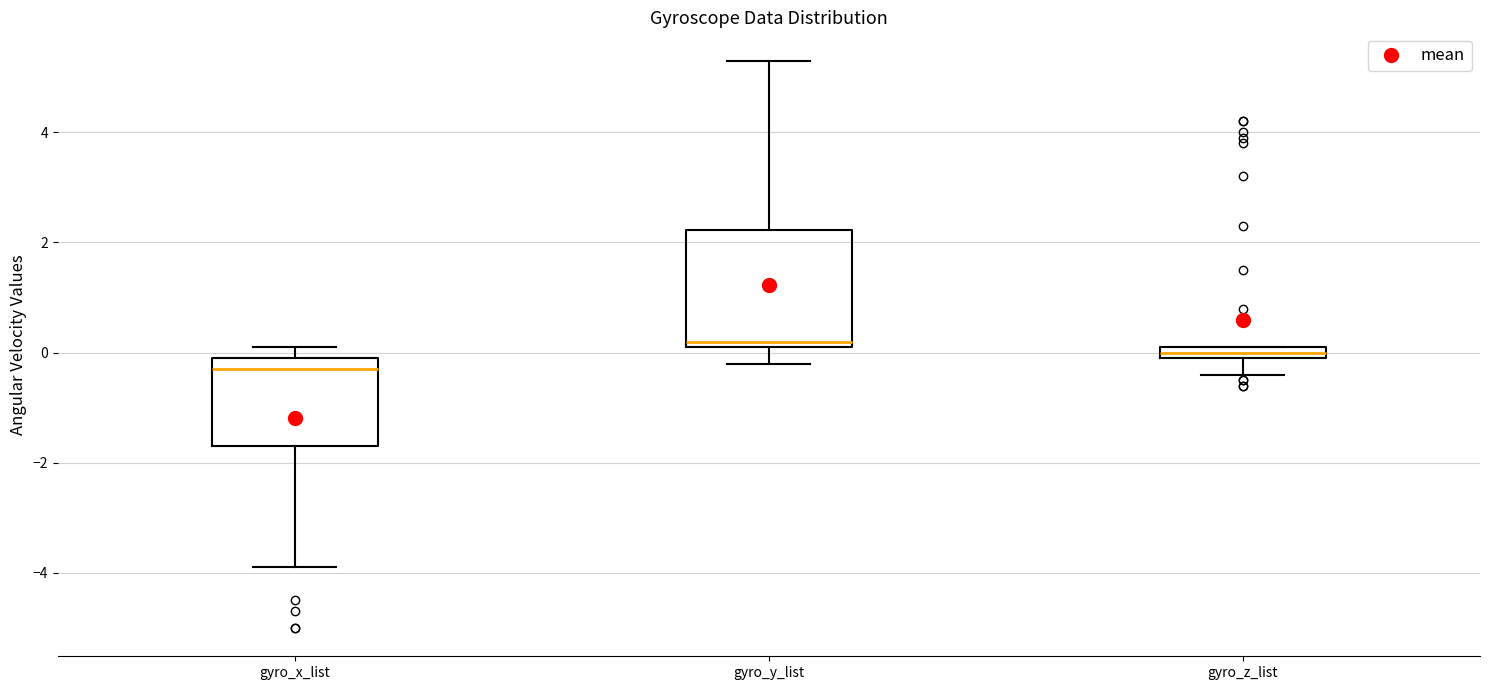

Where does the upper whisker of the box for gyro_y_list end on the y-axis? The values are not printed on the chart, so give them approximately, as read against the axis.

5.4